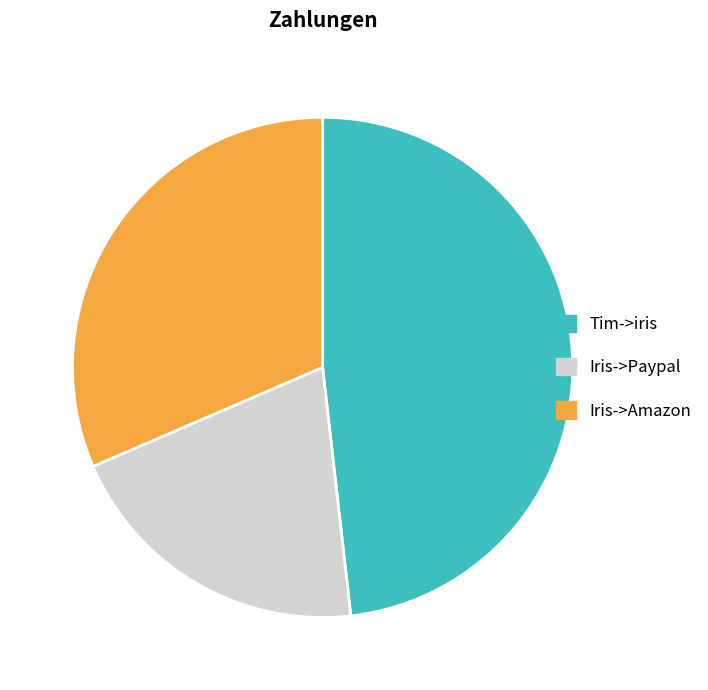

Is it true that Iris->Paypal is 20% of the pie?

True